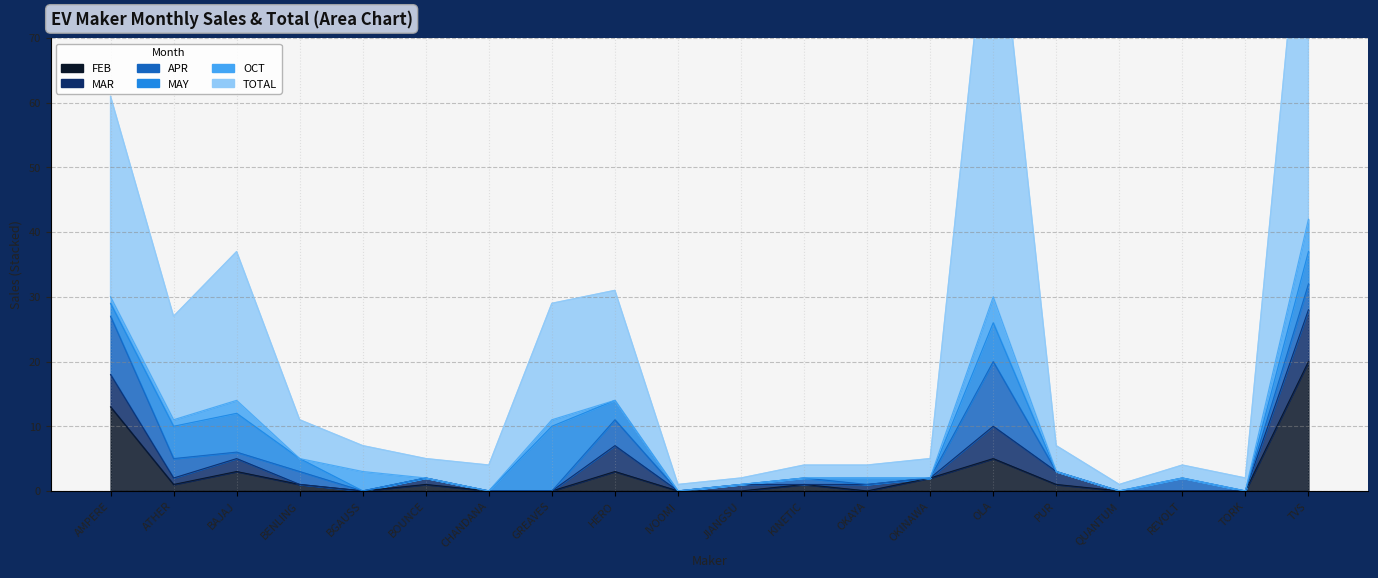

How many data points in MAR are above 1?

6